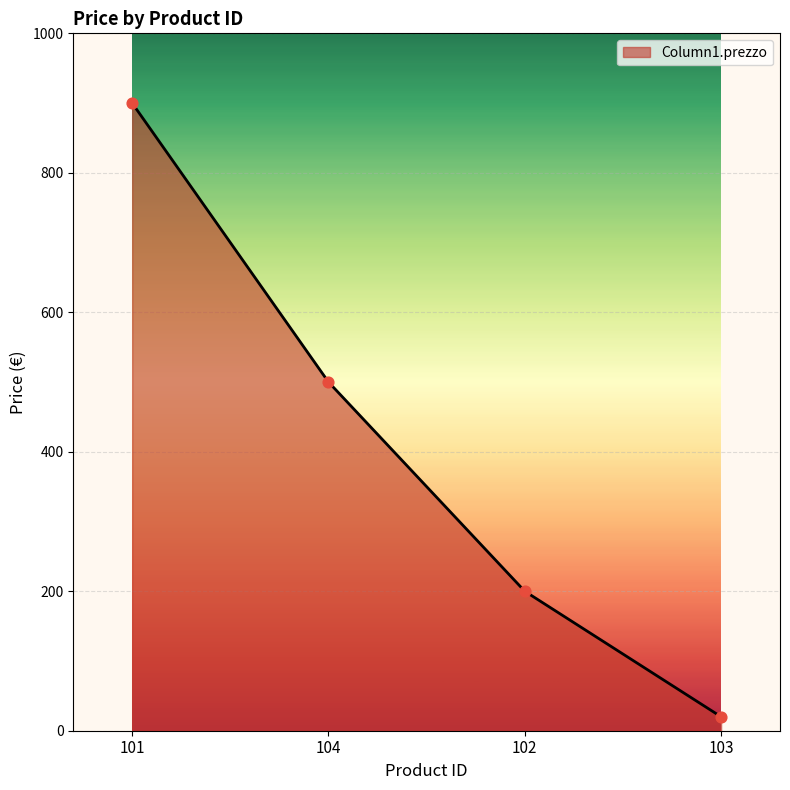

What is the change in value from 101 to 103?

-880.0